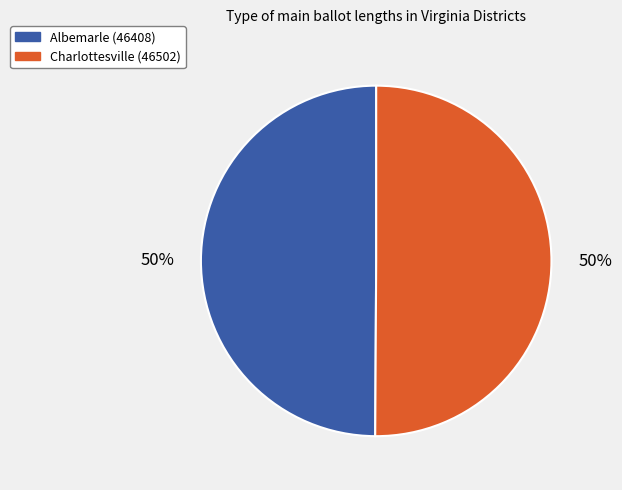

Combined, do Charlottesville (46502) and Albemarle (46408) account for over 50%?

Yes